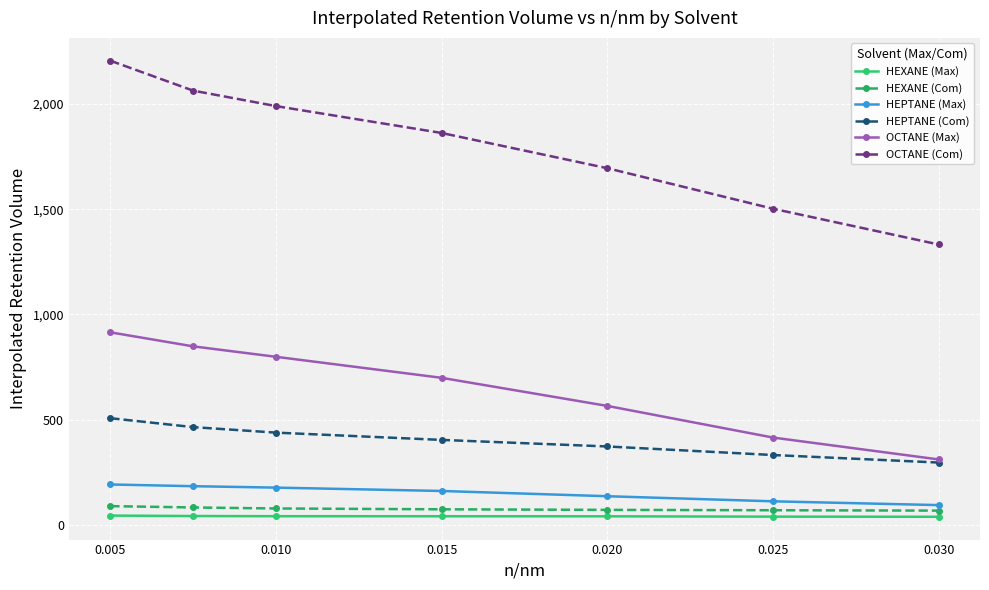

How many data points in OCTANE (Com) are less than 1861?

3